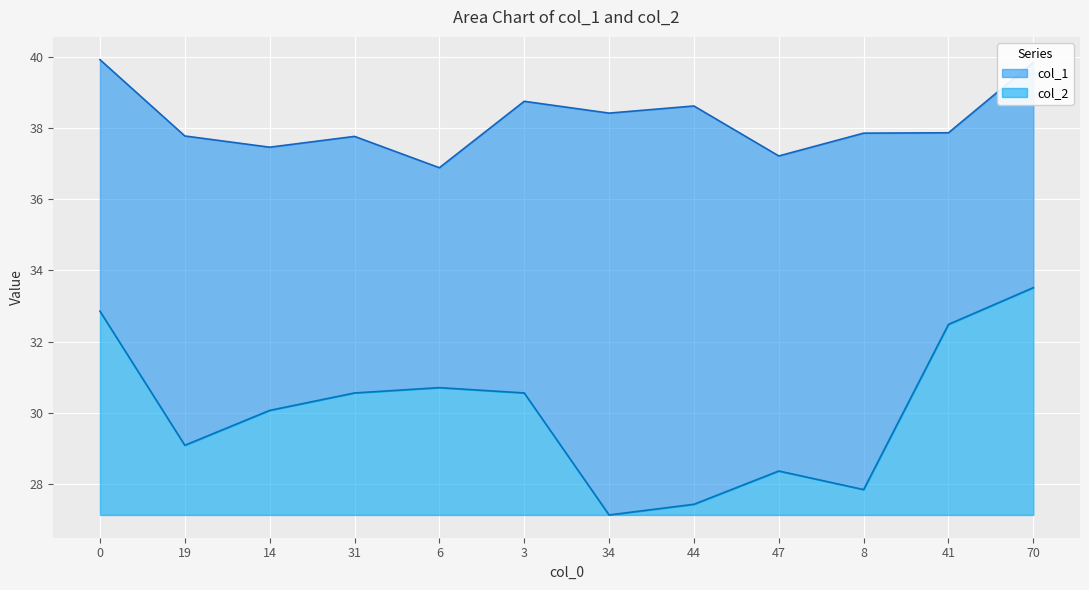

Which has a higher value, 6 or 44?

44